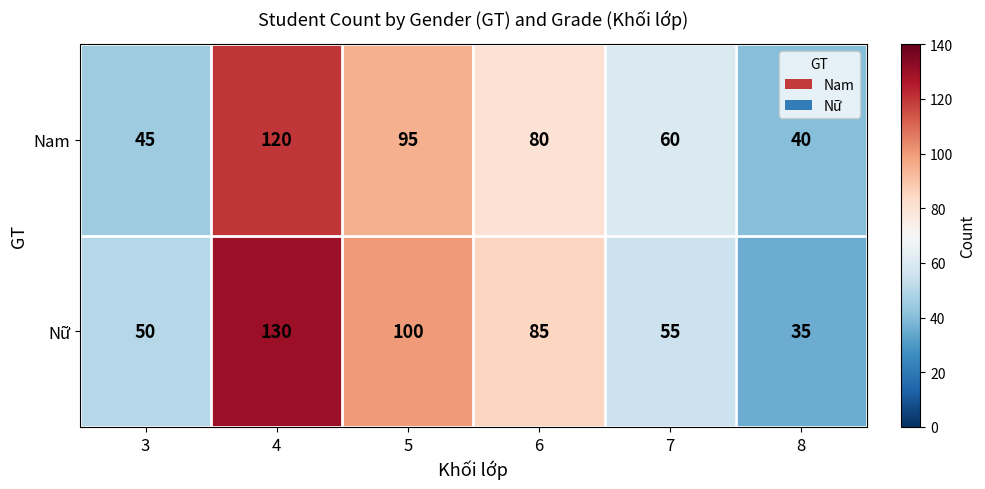

Count the number of categories in the chart.

6